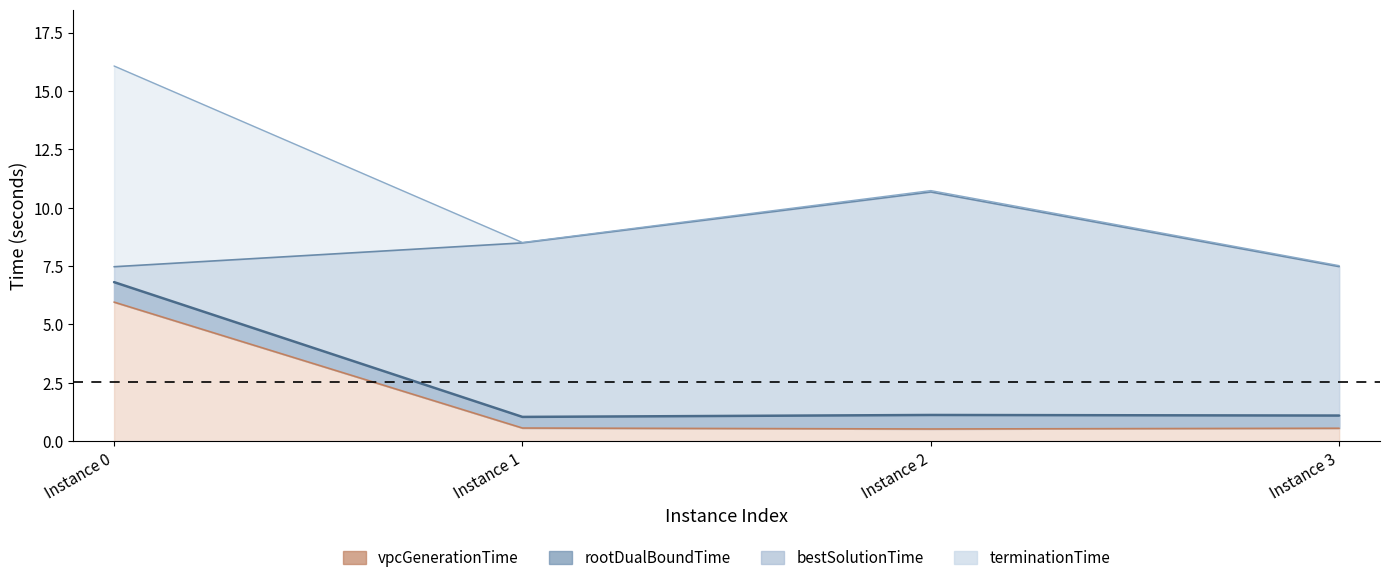

What is the total value across all series at Instance 1?

18.6